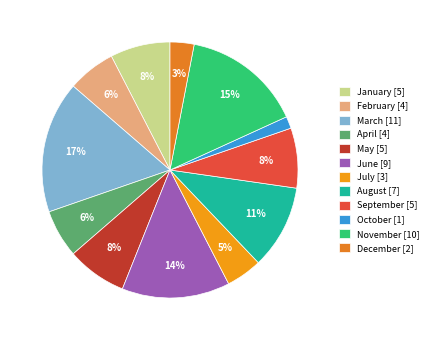

Which category has the smallest portion of the pie?

October